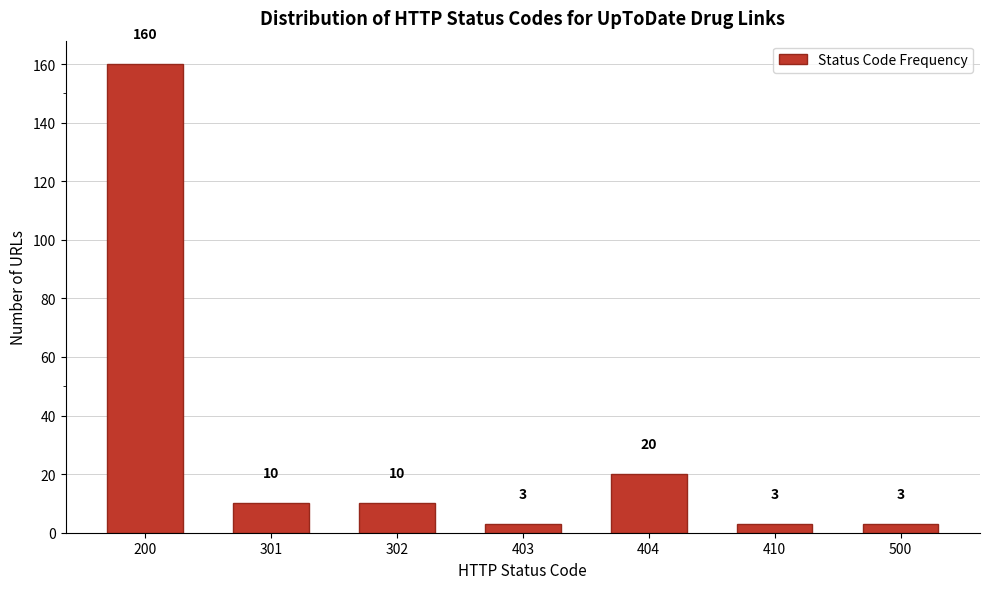

Reading right to left, transcribe all the data shown in this chart.

3	3	20	3	10	10	160